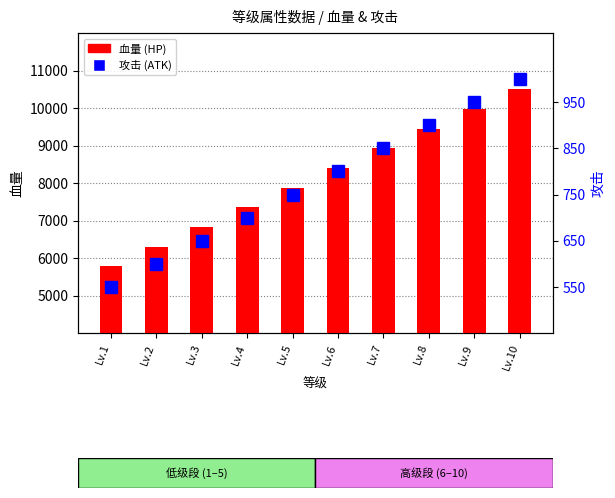

Is it true that 血量 (HP) equals 5775 at Lv.1?

True